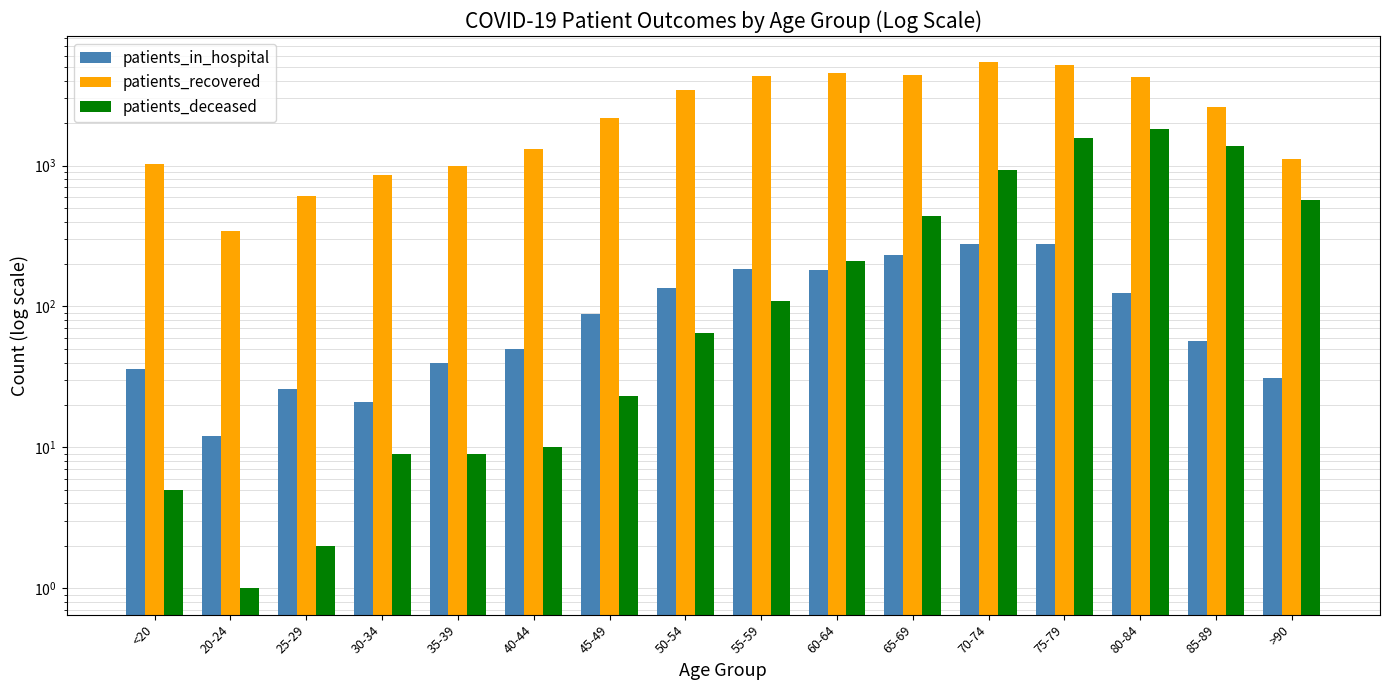

Where does the patients_deceased series first go above 109?

60-64